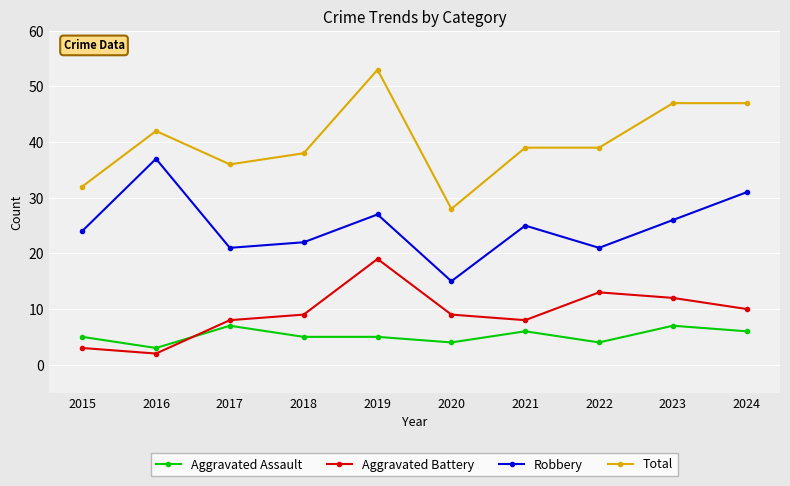

The value of Aggravated Assault at 2024 is 11. True or false?

False